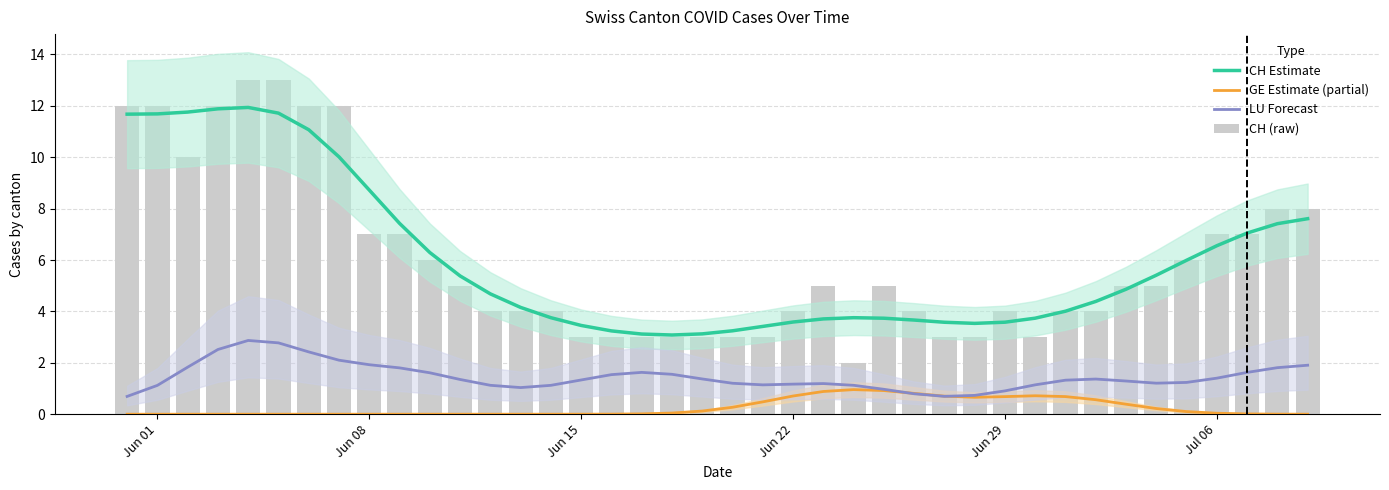

What is the difference between the maximum and minimum values in the GE Estimate (partial) series?

1.0